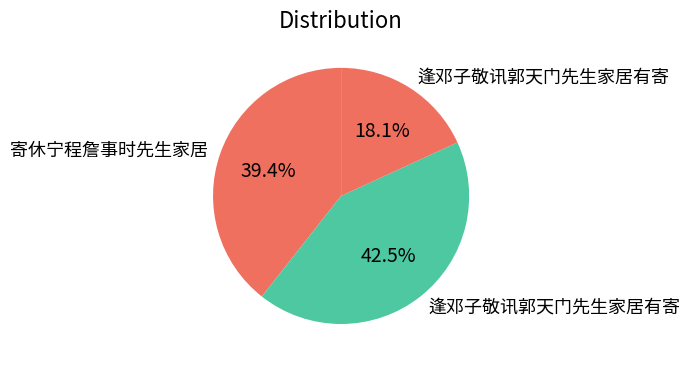

To the nearest percent, what is the difference between the largest and smallest slice percentages?

24%